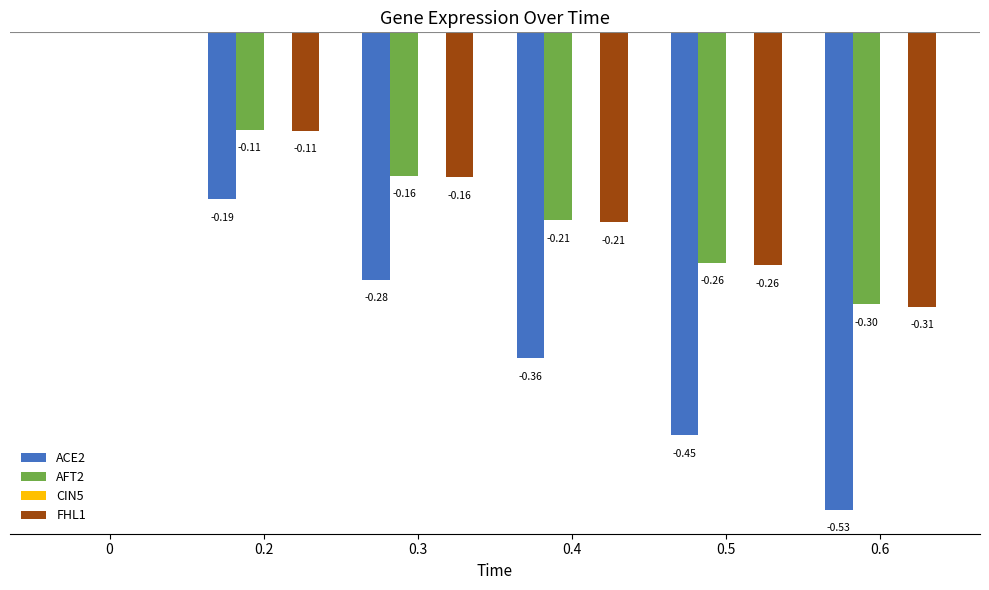

Is the value of AFT2 at 0.3 greater than the value of ACE2 at 0.2?

Yes